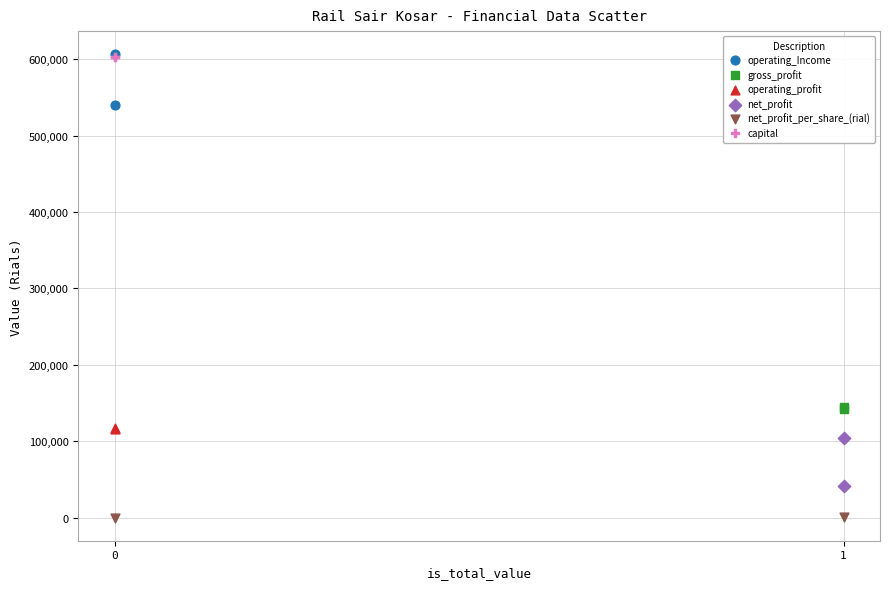

Which series reaches the minimum Y coordinate?

net_profit_per_share_(rial)